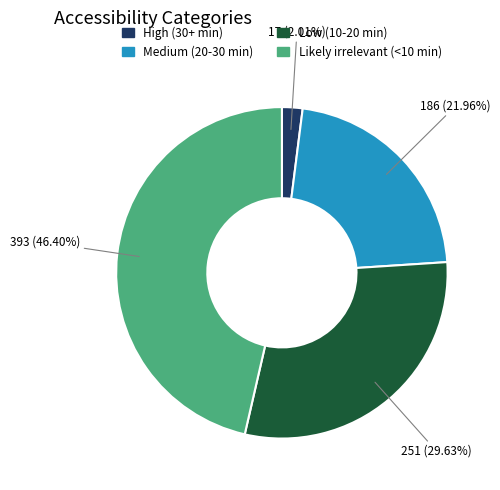

To the nearest percent, what is the average slice percentage?

25%